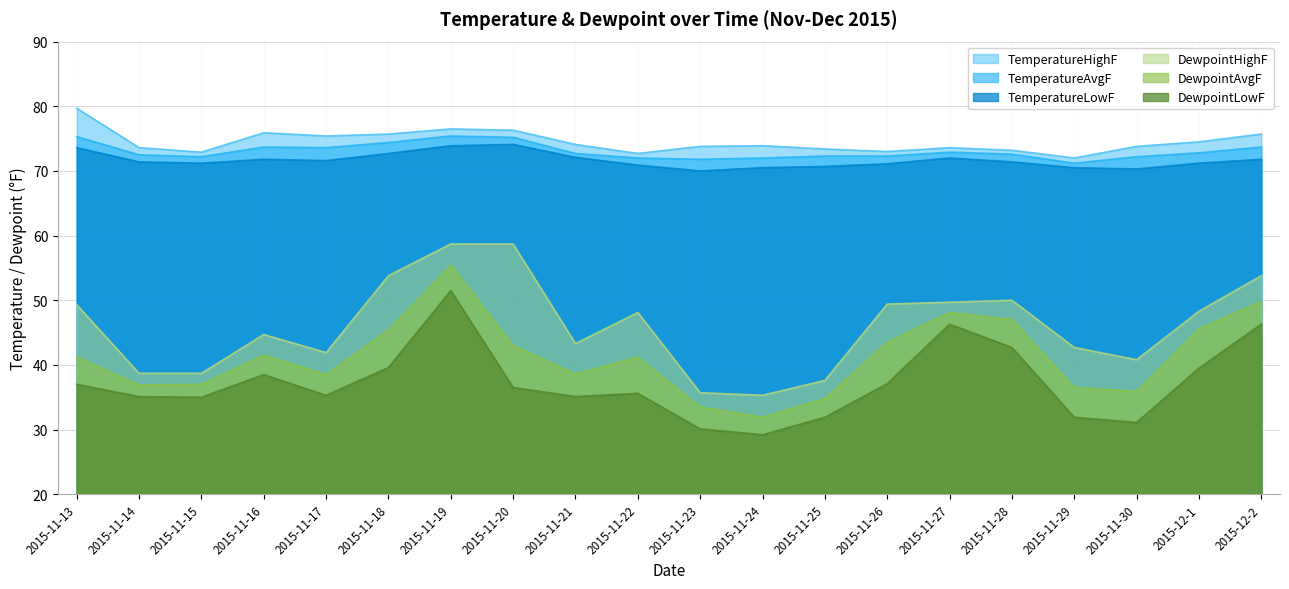

True or false: TemperatureLowF and DewpointLowF intersect in this chart.

False